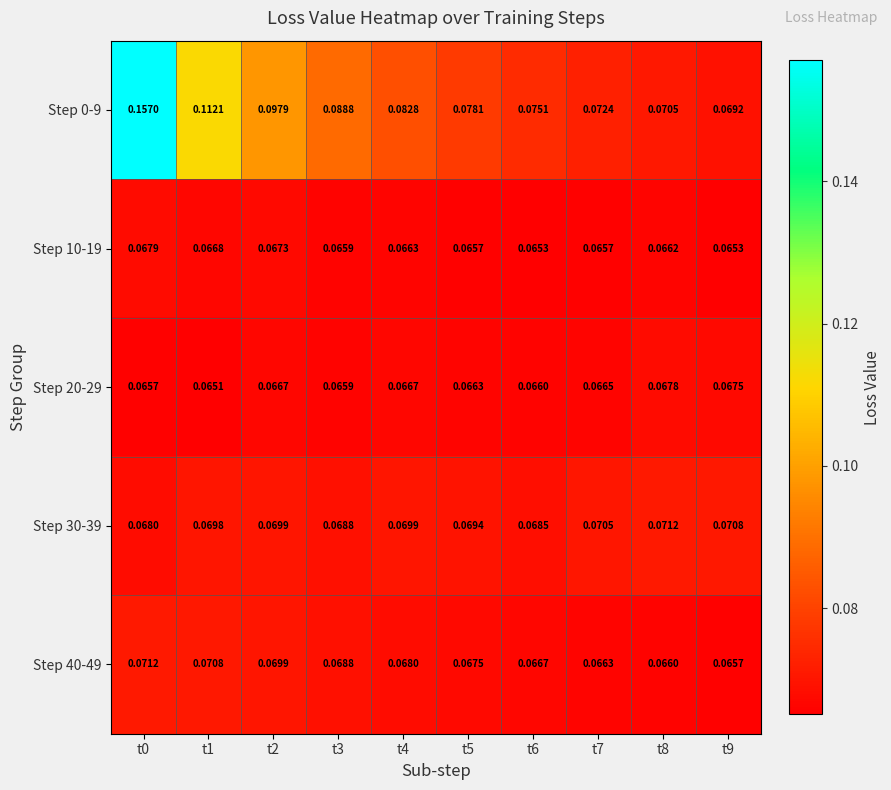

Is the value of Step 10-19 at t5 greater than the value of Step 30-39 at t2?

No